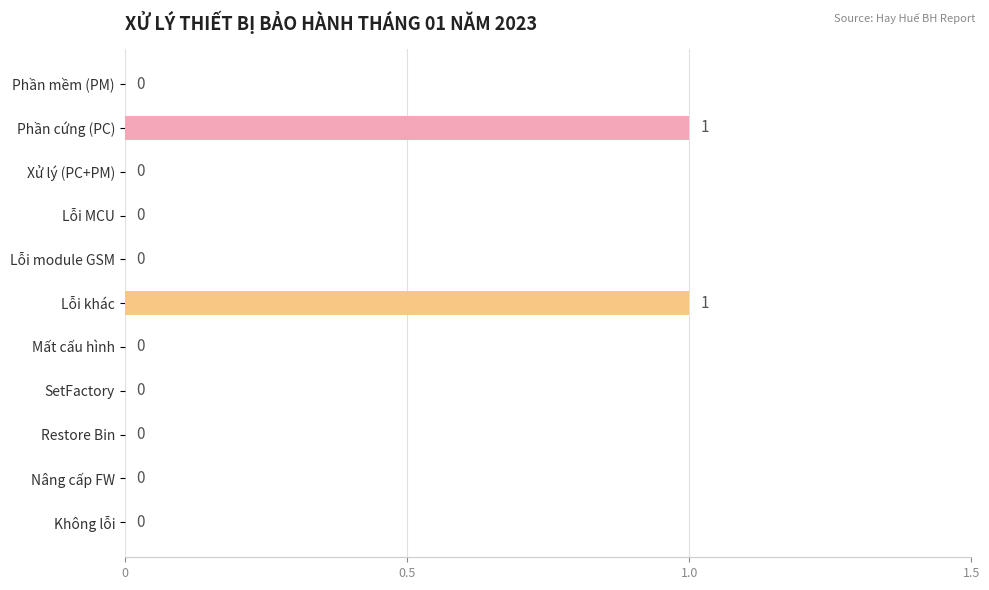

The chart shows a value of 1 at Phần mềm (PM). True or false?

False